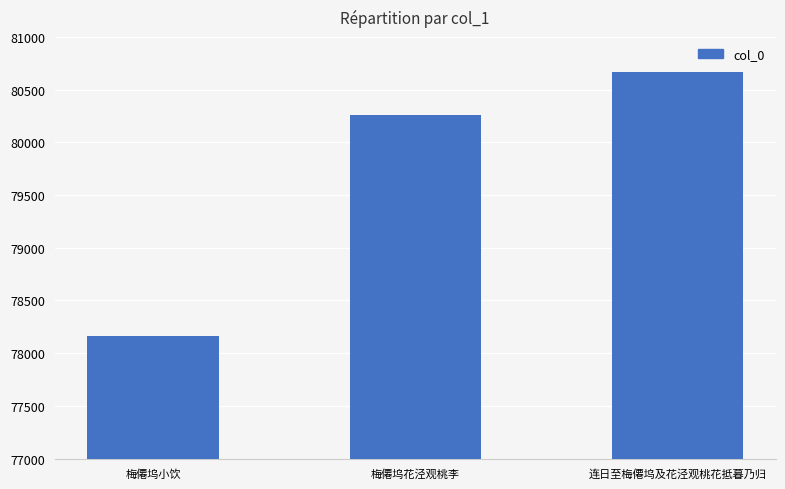

Rank the categories by value from highest to lowest.

连日至梅僊坞及花泾观桃花抵暮乃归, 梅僊坞花泾观桃李, 梅僊坞小饮